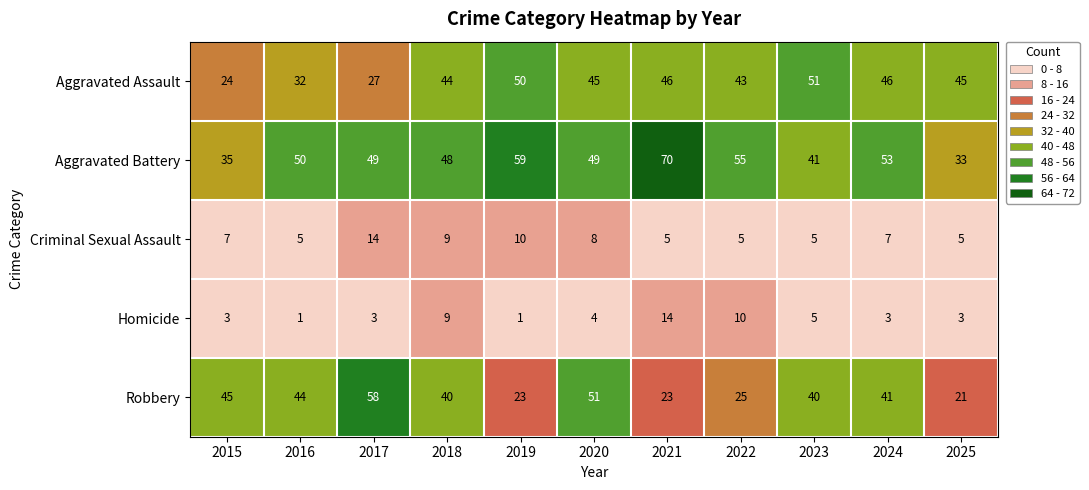

What is the total value across all series at 2020?

157